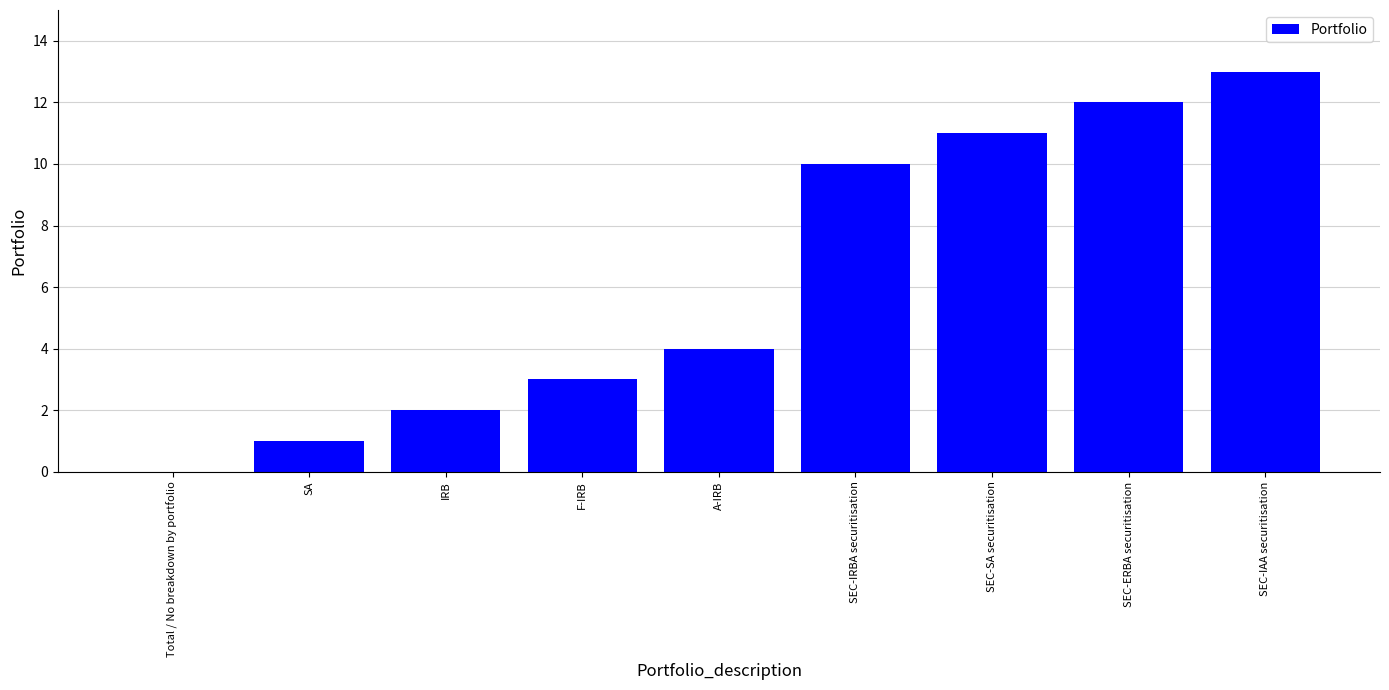

What is the sum of the values at Total / No breakdown by portfolio and A-IRB?

4